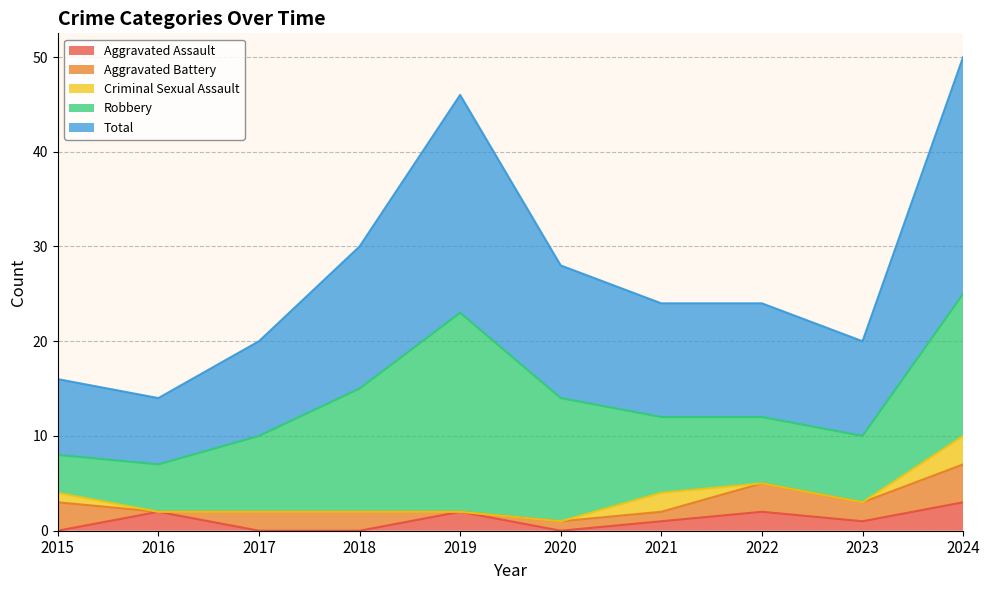

What is the sum of the Aggravated Battery values at 2022 and 2016?

3